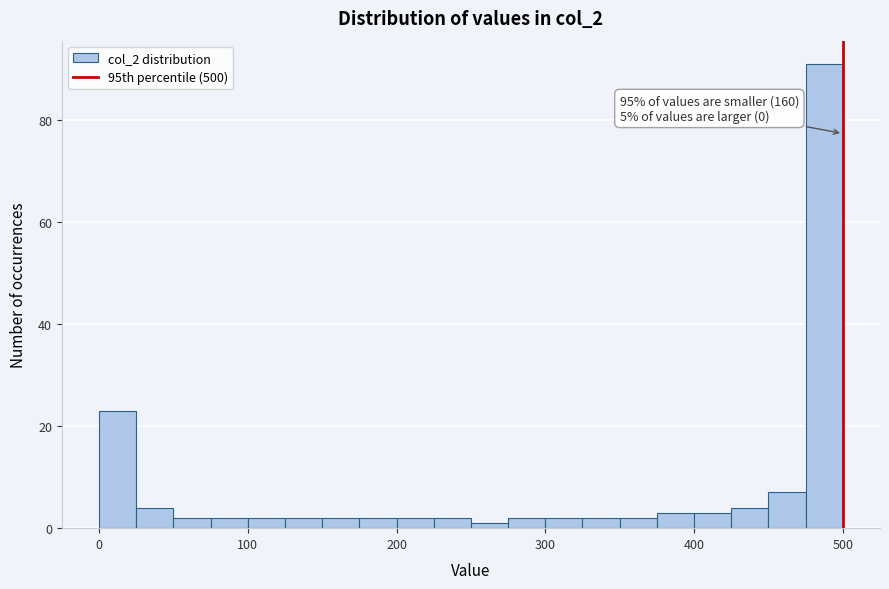

Read against the x-axis, roughly where is the centre of the tallest bar?

490